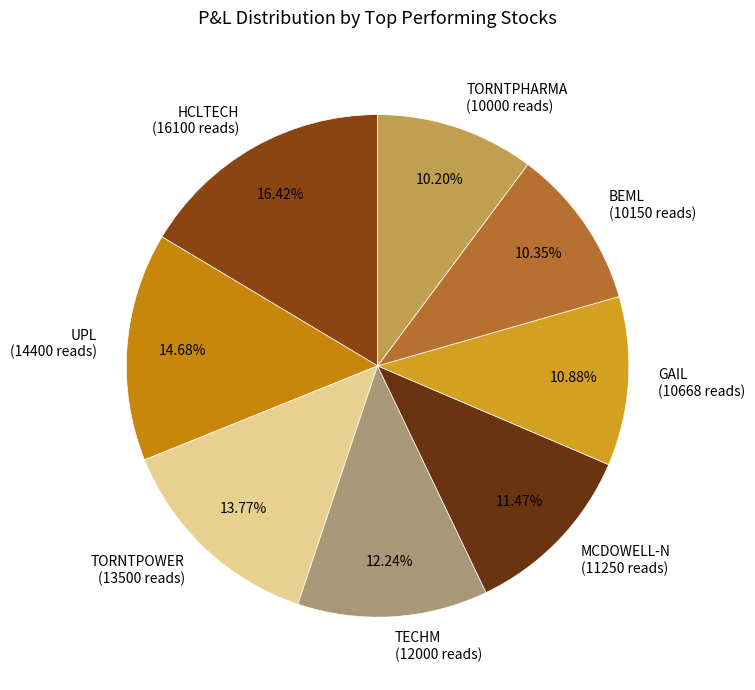

Combined, do TECHM (12000 reads) and TORNTPOWER (13500 reads) account for over 50%?

No